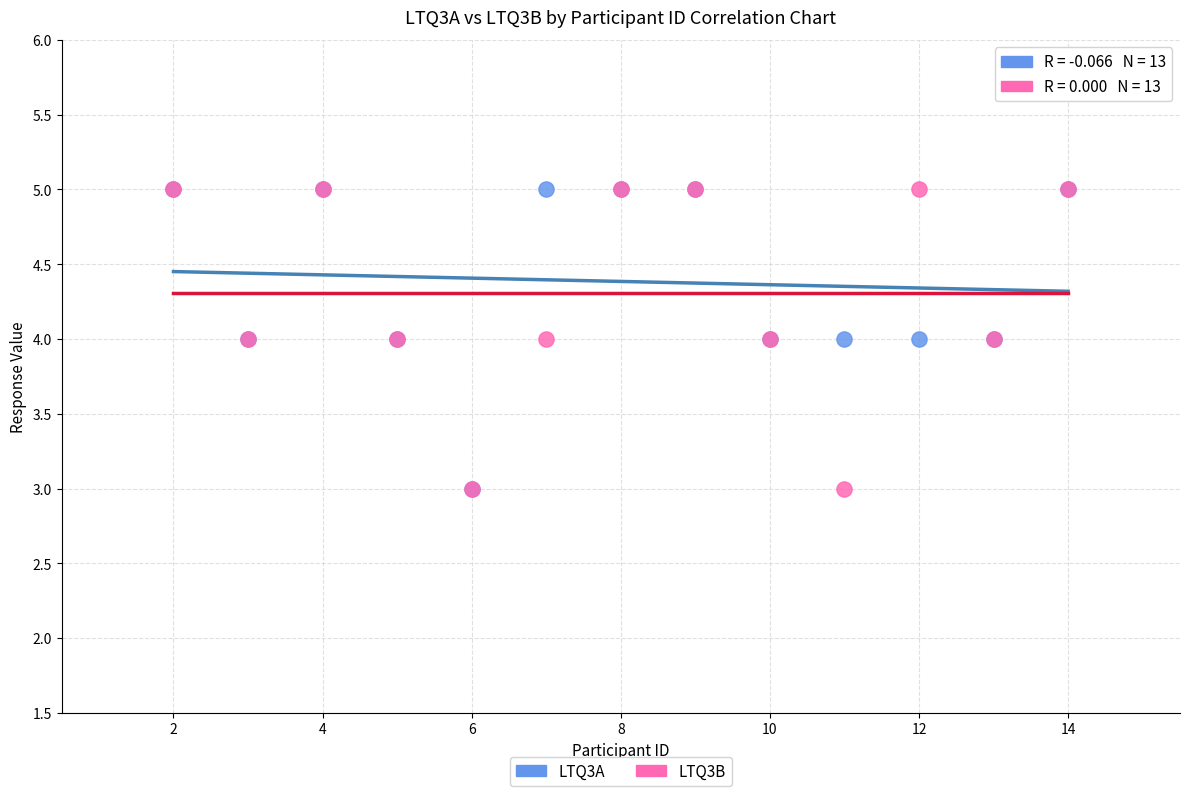

What are all the series names shown in the legend?

LTQ3A, LTQ3B